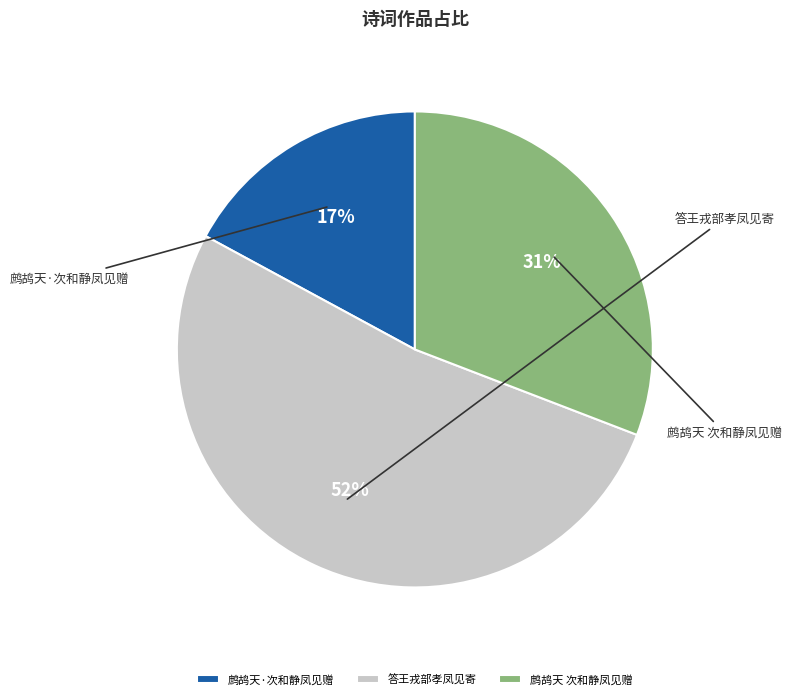

What is the ratio of the value at 鹧鸪天 次和静凤见赠 to the value at 鹧鸪天·次和静凤见赠?

1.8